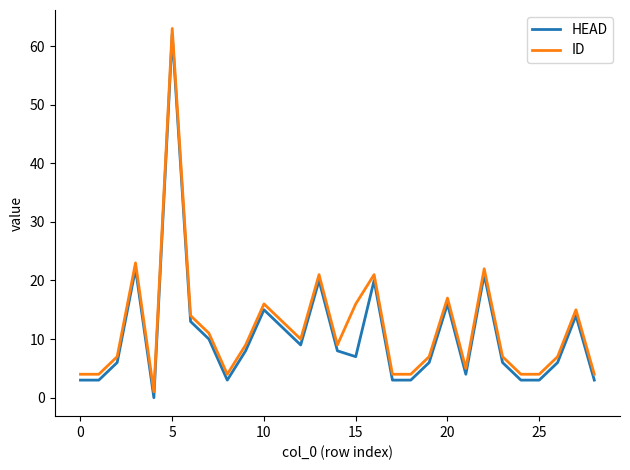

Is this an area chart (filled region under the line)?

No